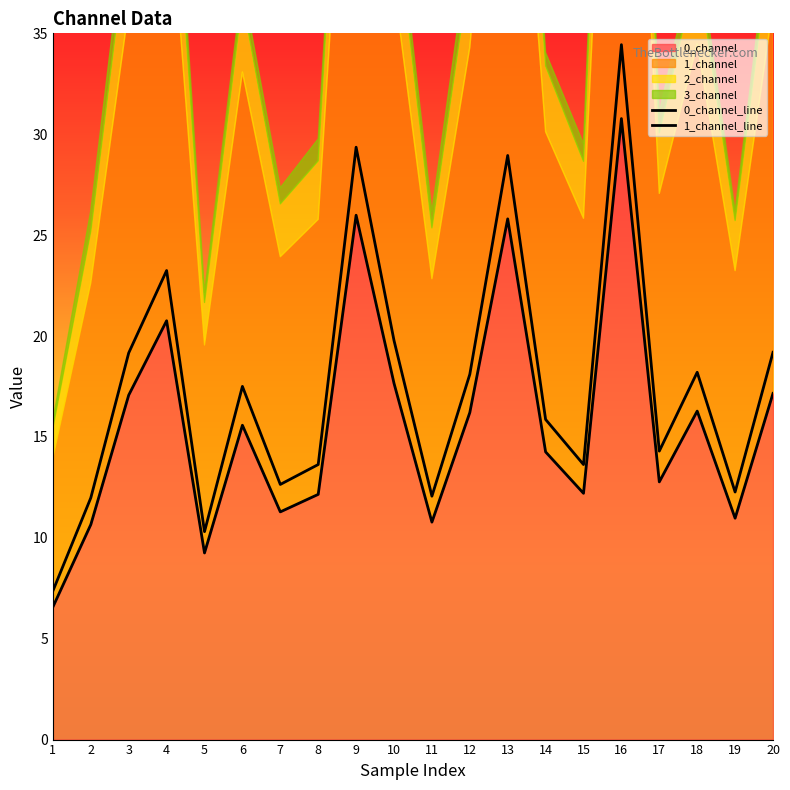

Reading right to left, what are all the values shown in this chart?

0_channel: 20=17.2	19=11.0	18=16.3	17=12.8	16=30.8	15=12.2	14=14.3	13=25.8	12=16.2	11=10.8	10=17.7	9=26.0	8=12.2	7=11.3	6=15.6	5=9.2	4=20.8	3=17.1	2=10.7	1=6.6
1_channel: 20=19.2	19=12.3	18=18.2	17=14.3	16=34.4	15=13.6	14=15.9	13=28.9	12=18.1	11=12.1	10=19.8	9=29.4	8=13.6	7=12.6	6=17.5	5=10.3	4=23.2	3=19.2	2=12.0	1=7.4